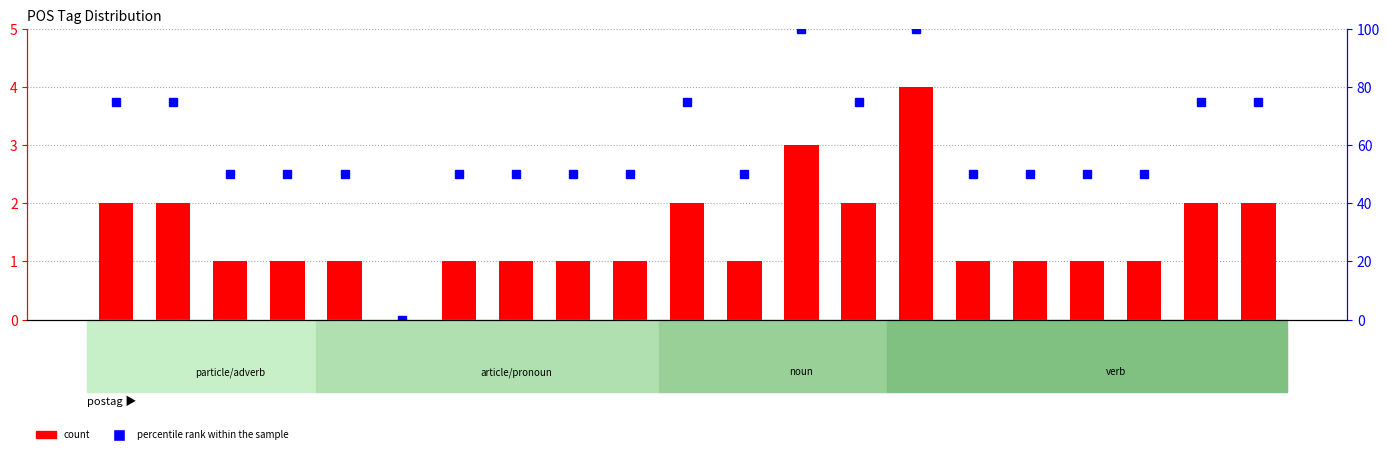

What is the approximate value of count at c--------?

2